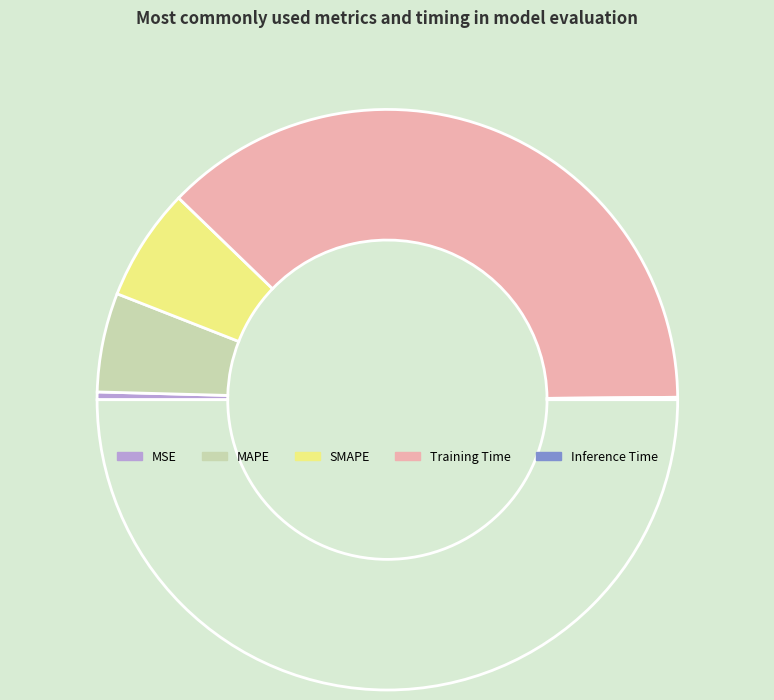

Rank the categories by value from lowest to highest.

Inference Time, MSE, MAPE, SMAPE, Training Time